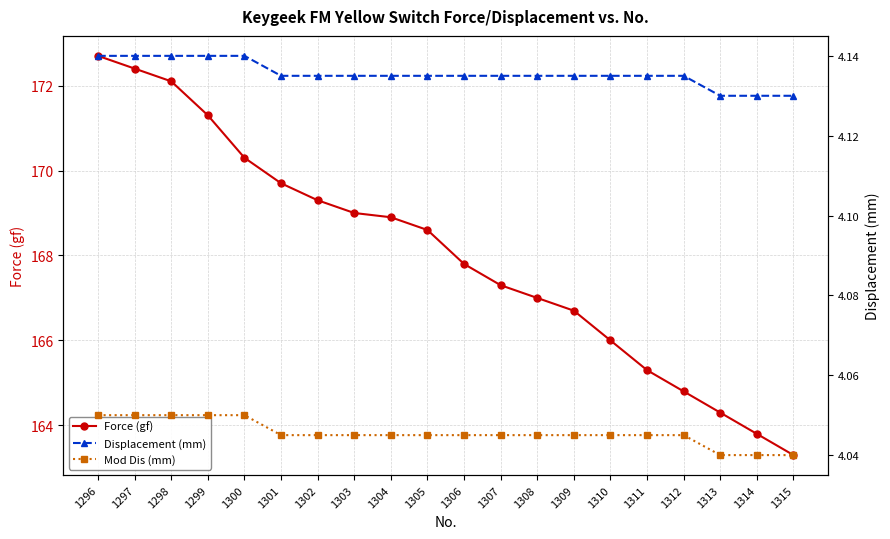

What are all the series names shown in the legend?

Force (gf), Displacement (mm), Mod Dis (mm)